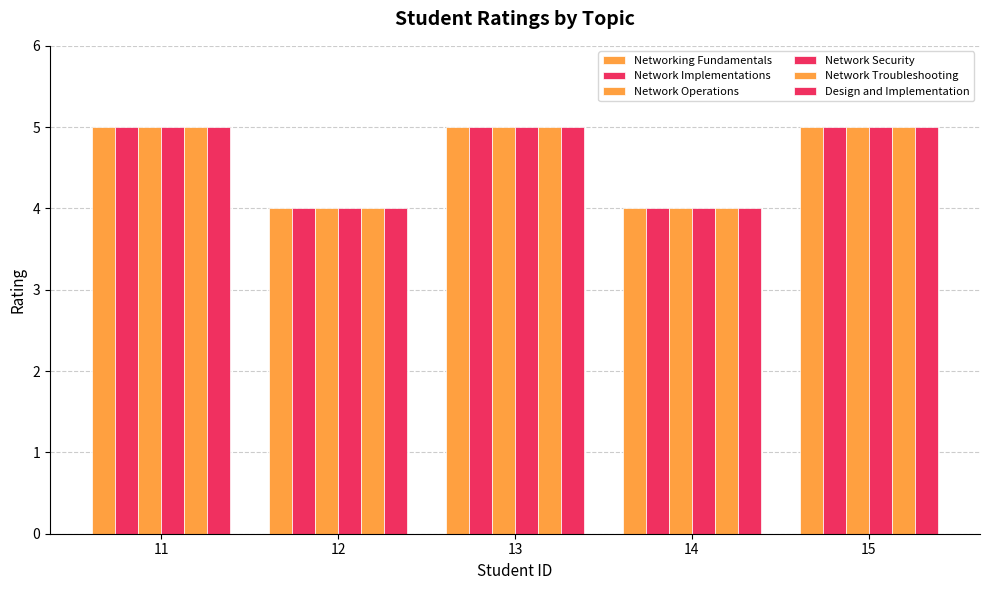

What is the total value across all series at 12?

24